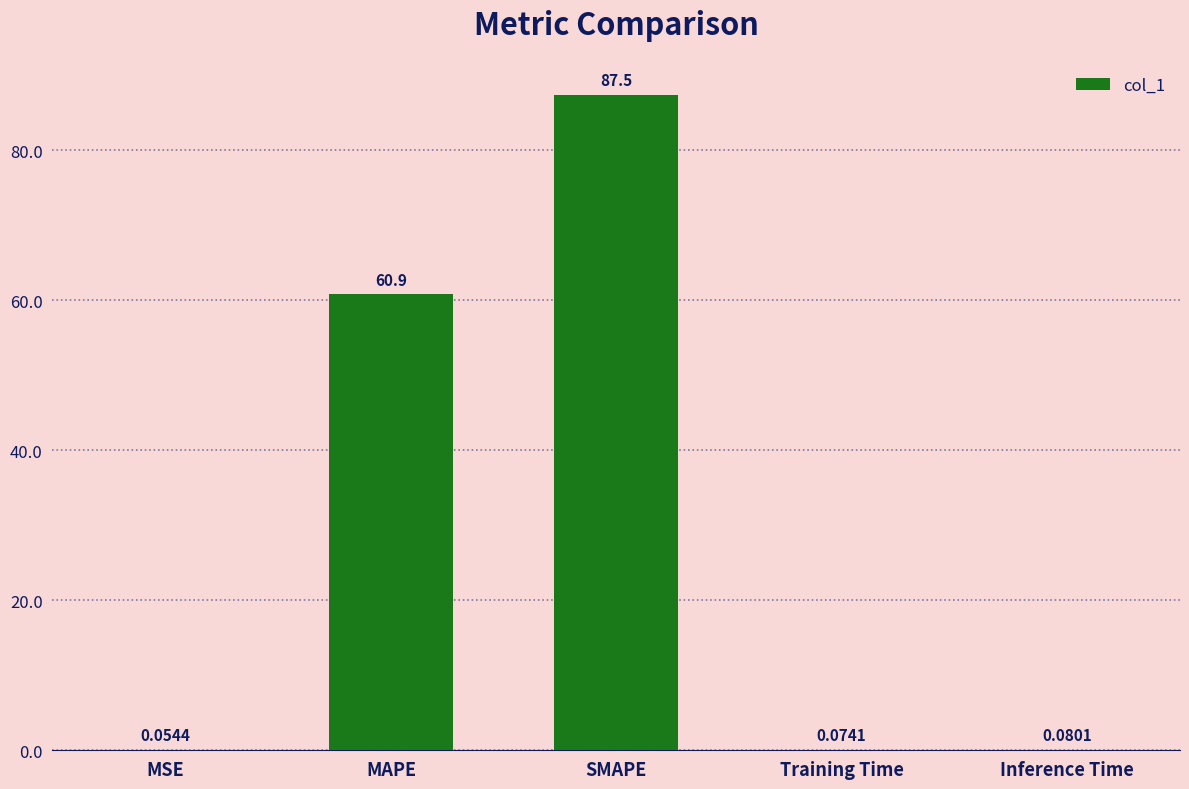

Which label corresponds to the largest value in the chart?

SMAPE